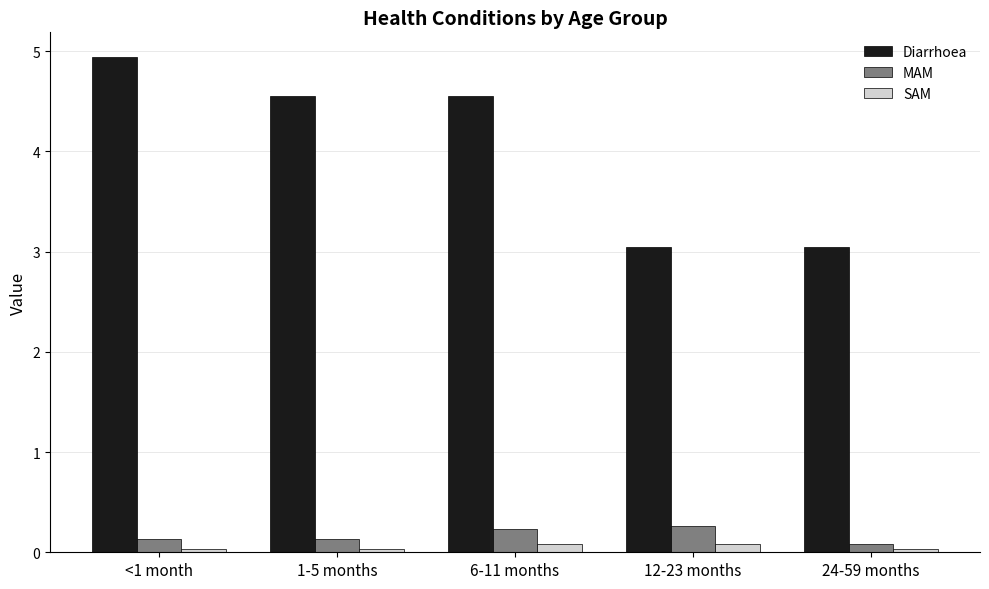

What are all the series names shown in the legend?

Diarrhoea, MAM, SAM